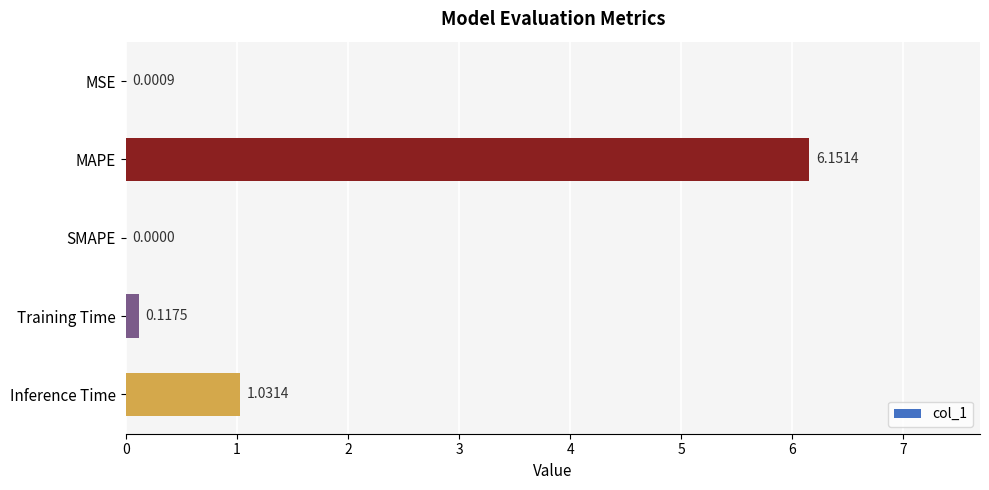

Which has a higher value, MAPE or MSE?

MAPE